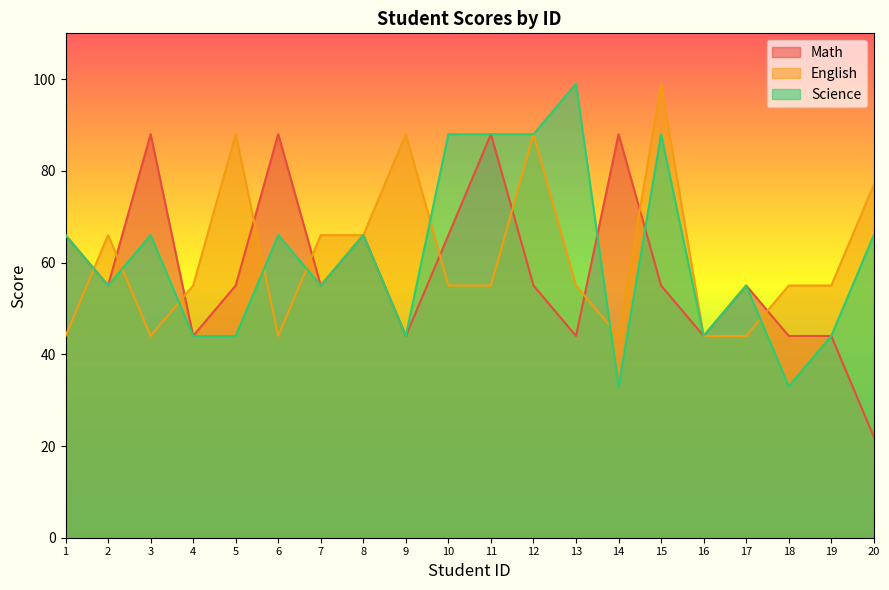

Is the value of science at 9 greater than the value of english at 3?

No